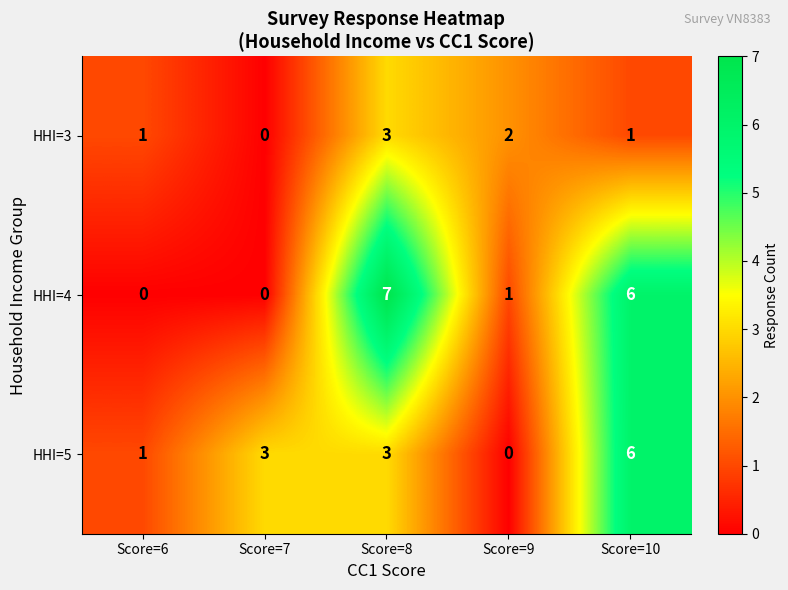

How many distinct data groups are displayed?

3